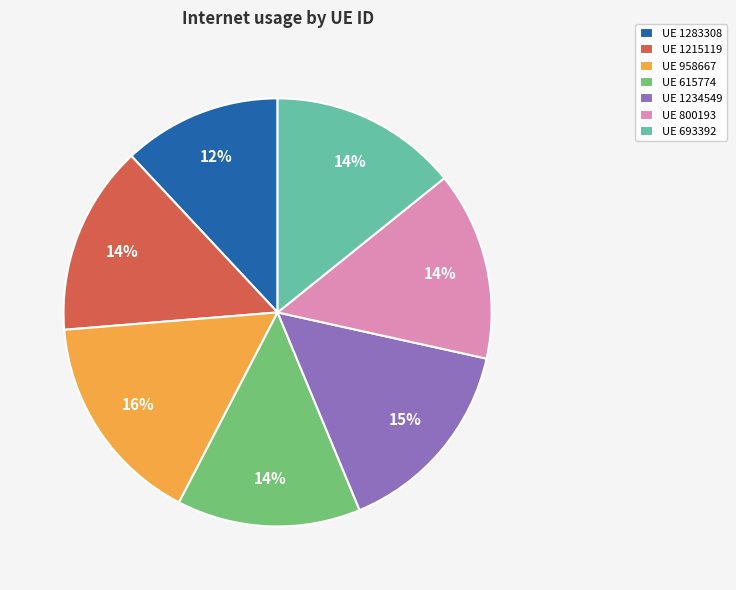

What is the largest slice in the pie chart?

UE 958667